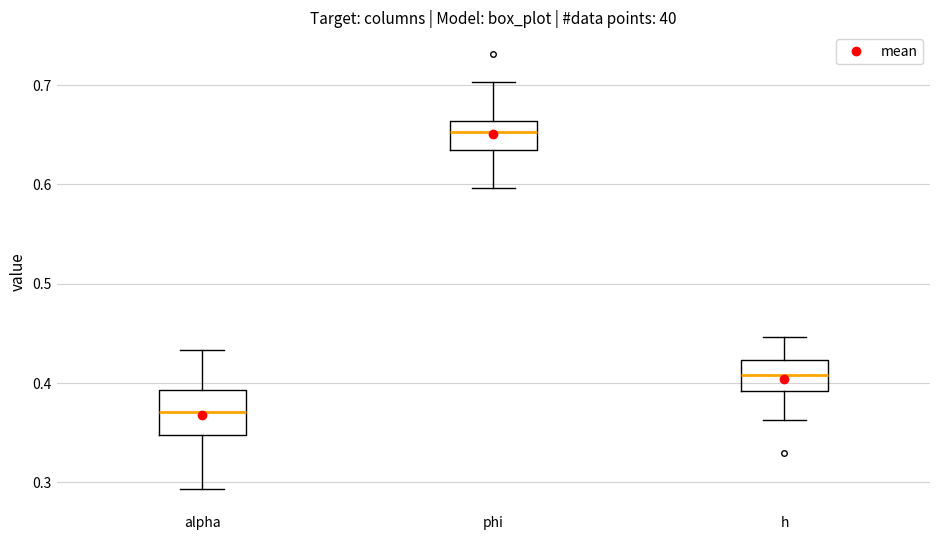

Reading left to right, transcribe this box plot: for each box, give where its median line is, the range the box spans, and where its two whiskers end, as read against the y-axis. The values are not printed on the chart, so give them approximately, as read against the axis.

alpha: median 0.37, box 0.35 to 0.39, whiskers 0.29 to 0.43
phi: median 0.65, box 0.63 to 0.66, whiskers 0.60 to 0.70
h: median 0.41, box 0.39 to 0.42, whiskers 0.36 to 0.45